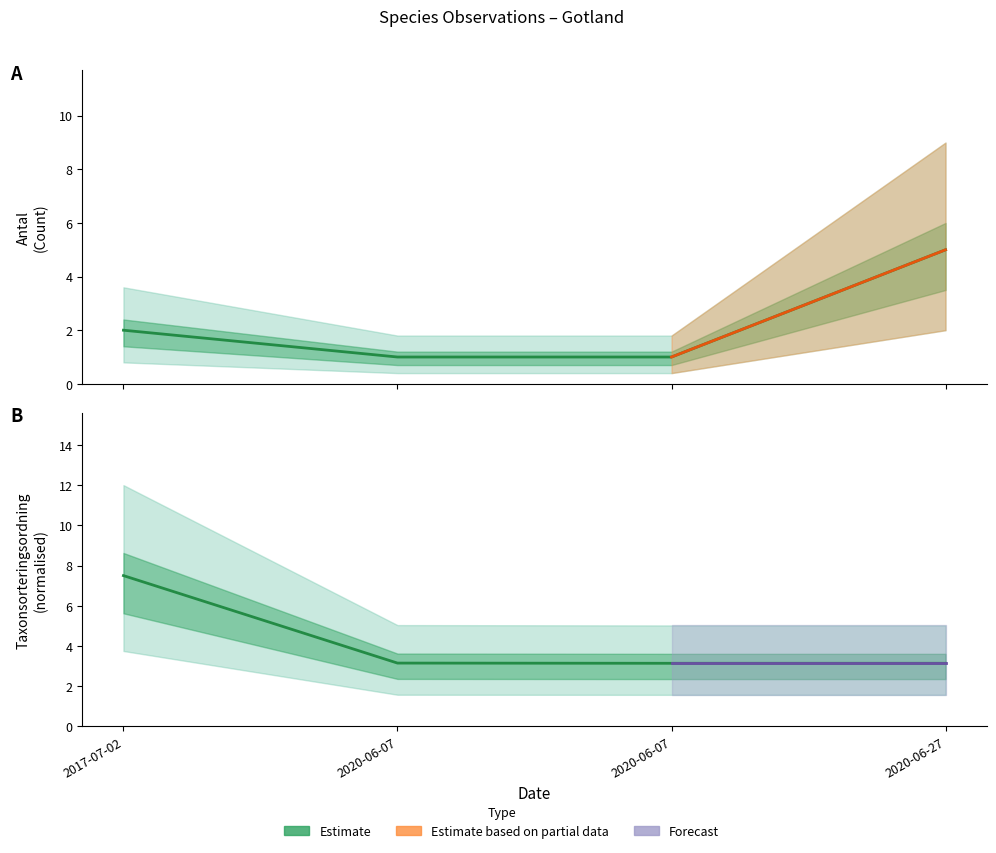

Is it true that Antal equals 2.0 at 2017-07-02?

True